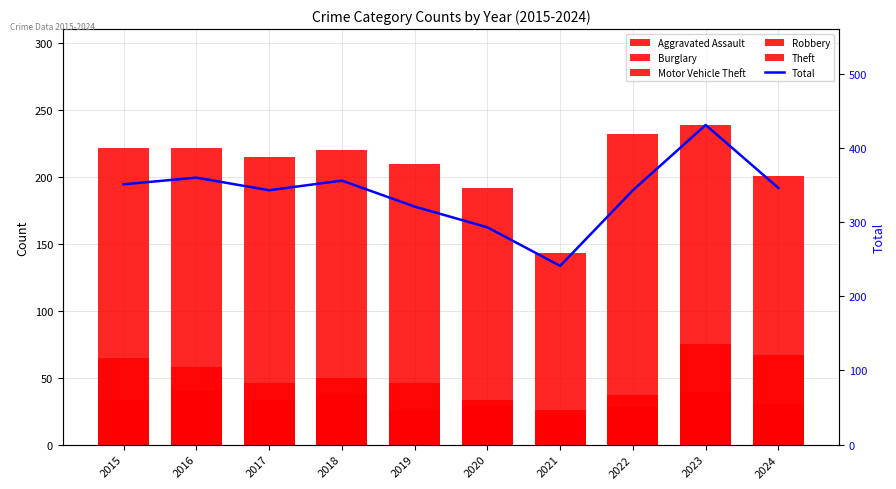

At which label does Aggravated Assault reach its minimum?

2015